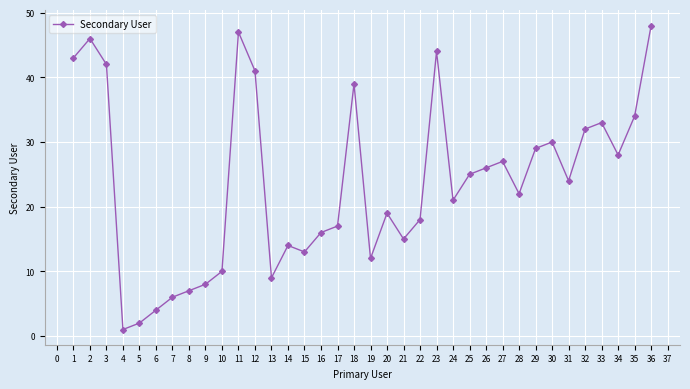

What is the value of the 23rd point from the left?

44